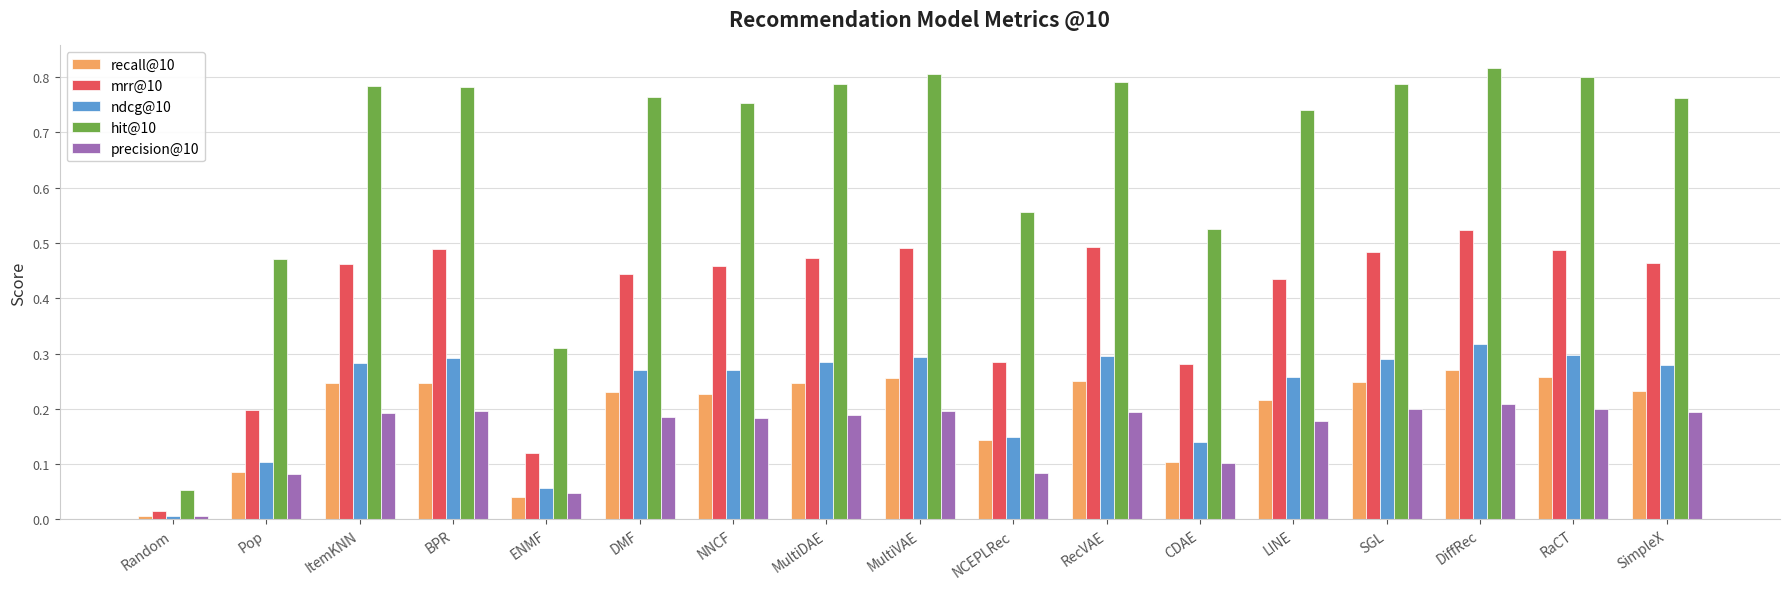

List the series in order of their peak value, lowest first.

precision@10, recall@10, ndcg@10, mrr@10, hit@10